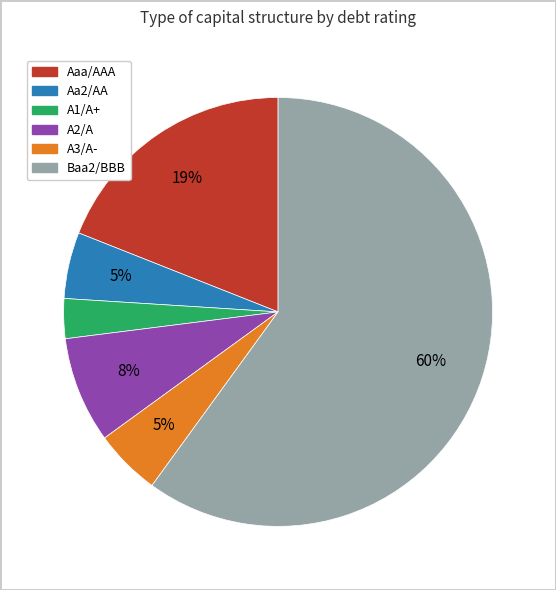

Is it true that A1/A+ is 12% of the pie?

False